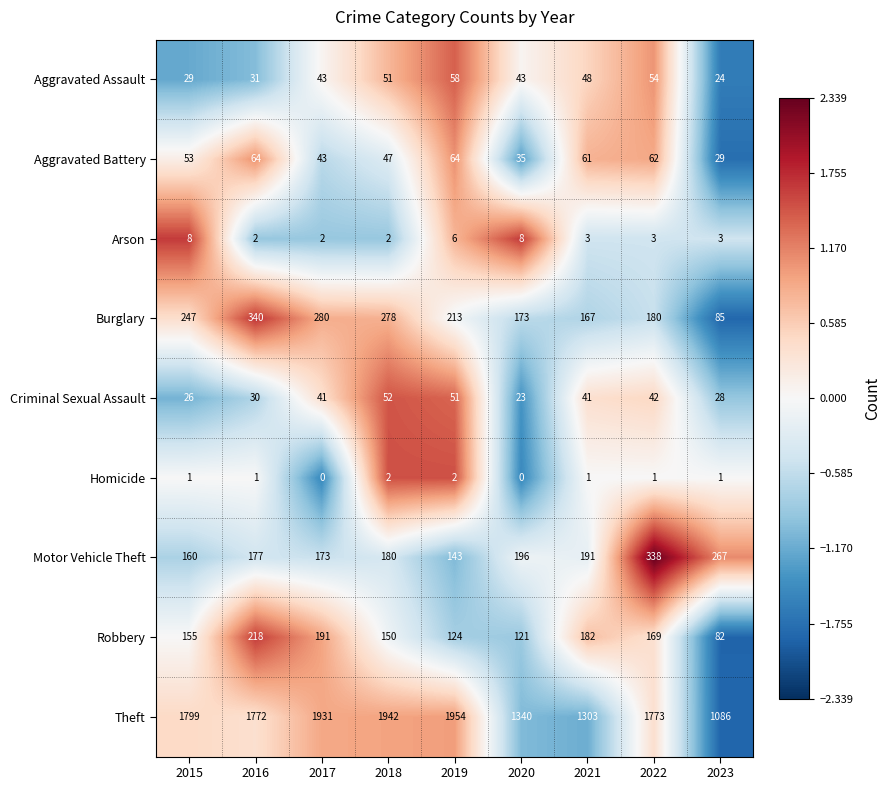

How many values in the Arson series are below 3?

3